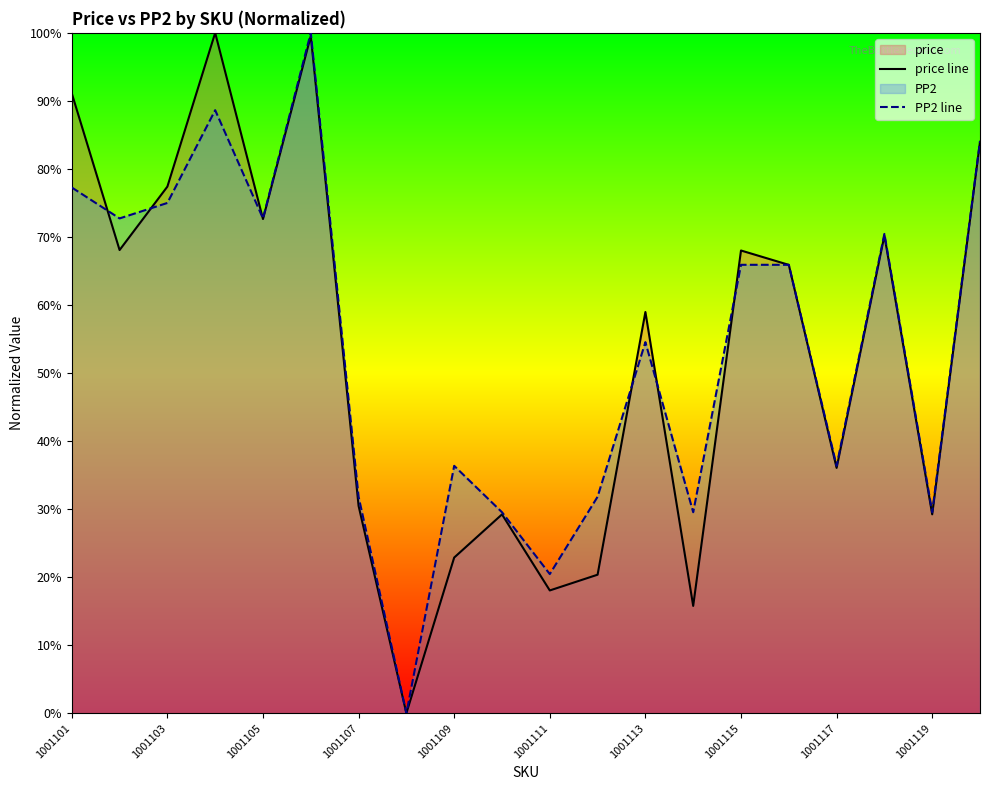

Which series has the largest range (max minus min)?

price line